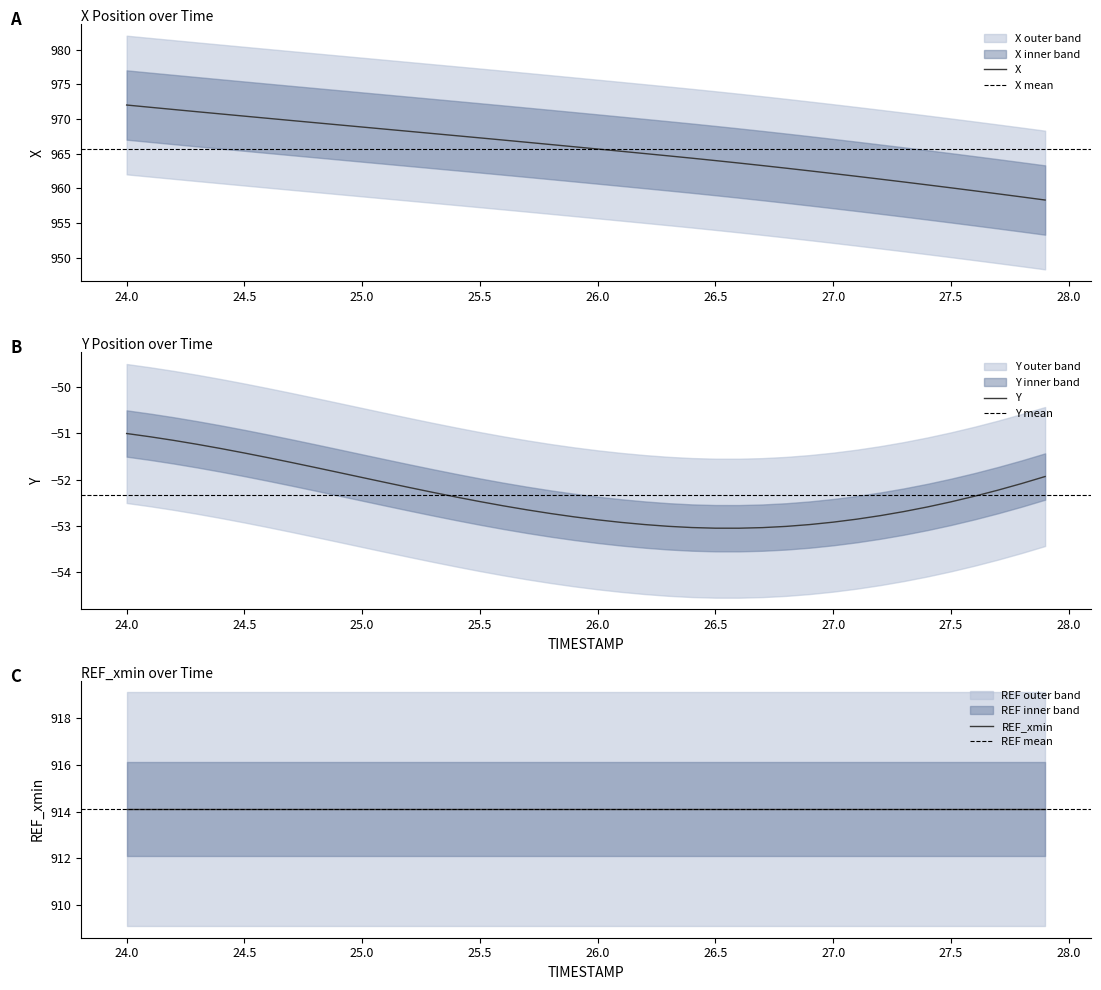

What is the lowest value of the X series?

958.3